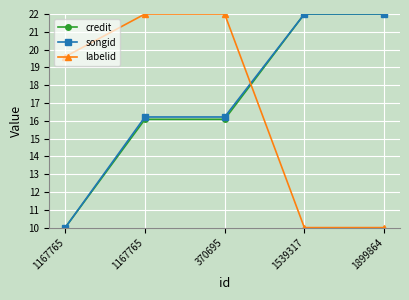

Does the chart have visible grid lines?

Yes